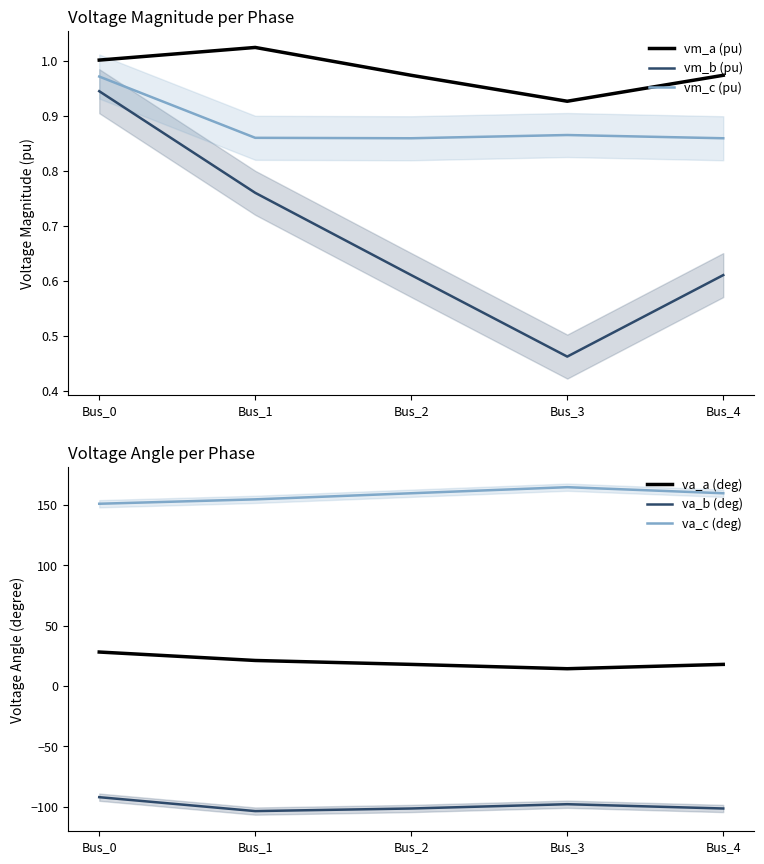

What is the sum of all vm_a (pu) values?

4.9